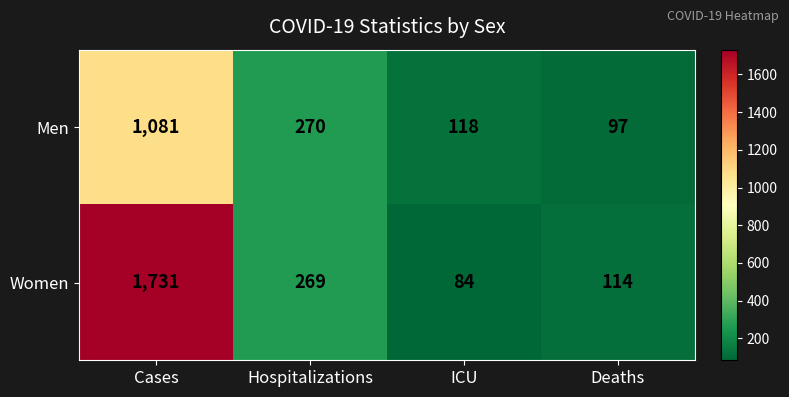

Which series has the widest spread of values?

Women